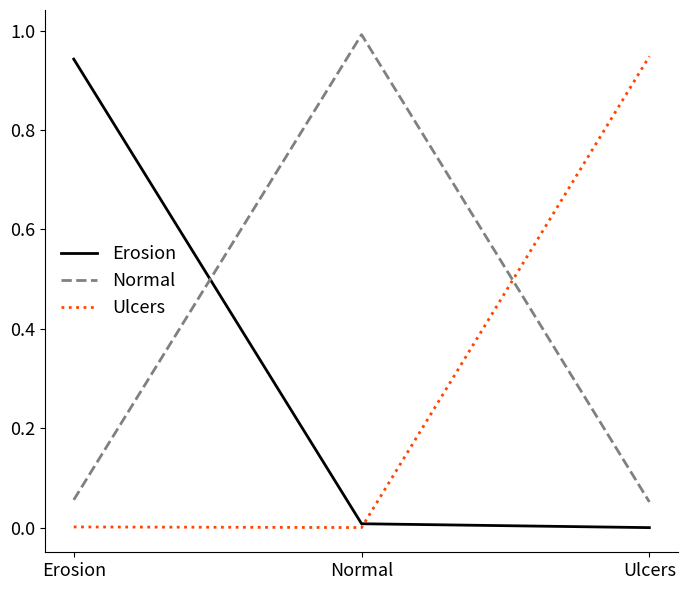

True or false: Normal has a value of 1.7 at Normal.

False